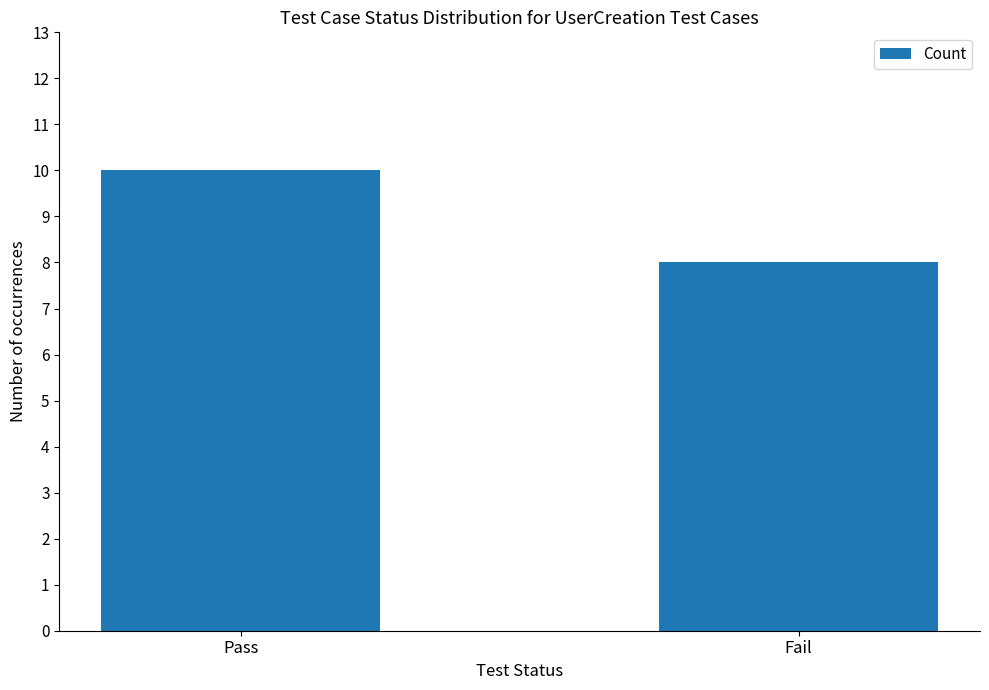

Reading left to right, what are all the values shown in this chart?

10	8